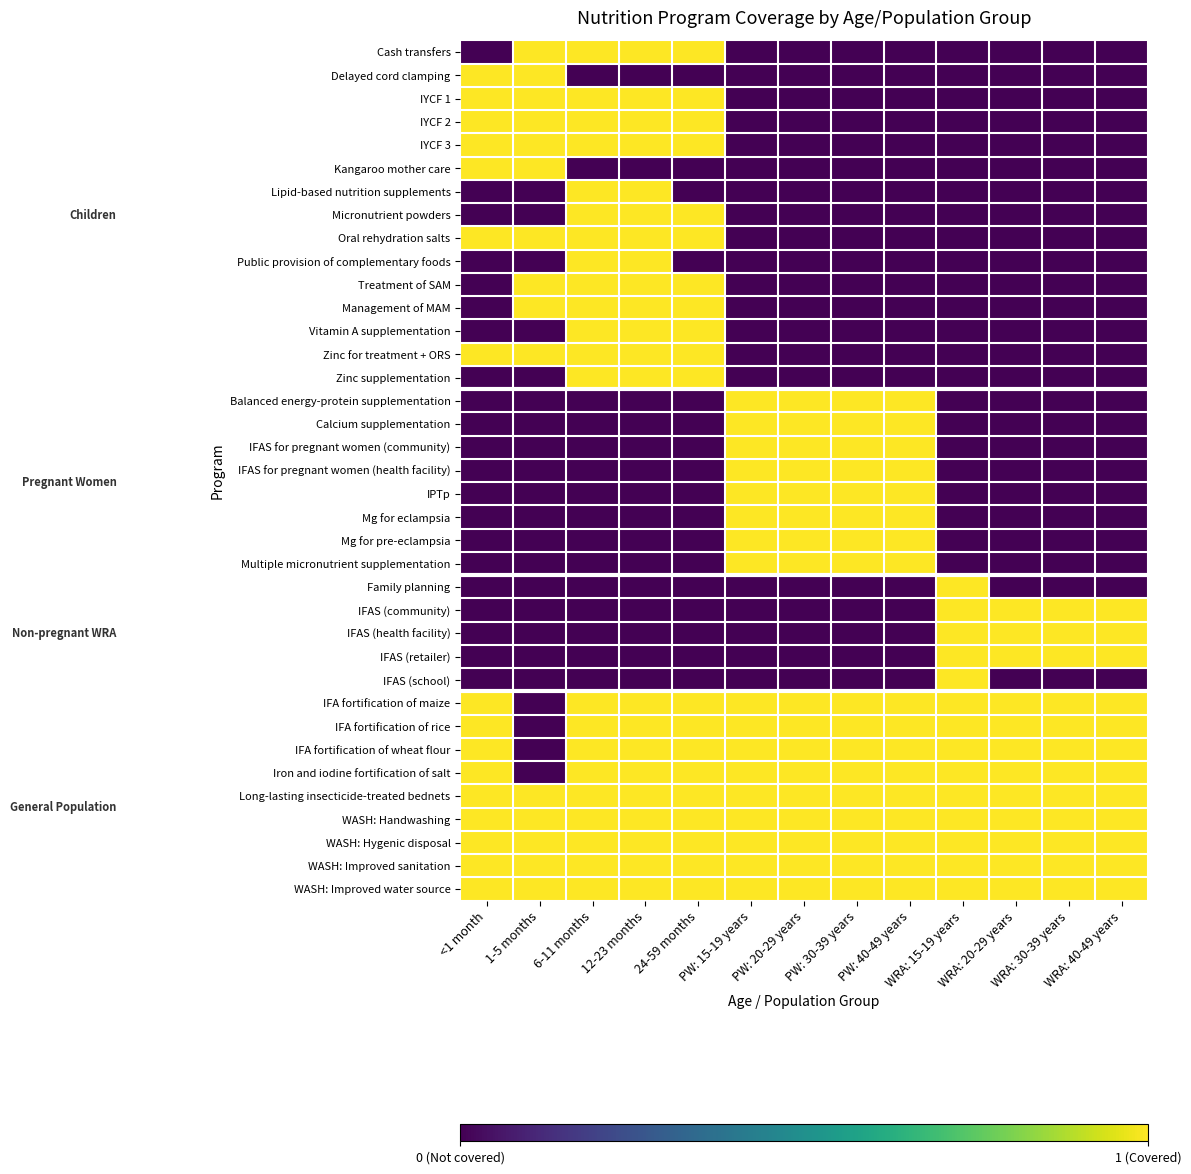

What is the total value across all series at PW: 30-39 years?

17